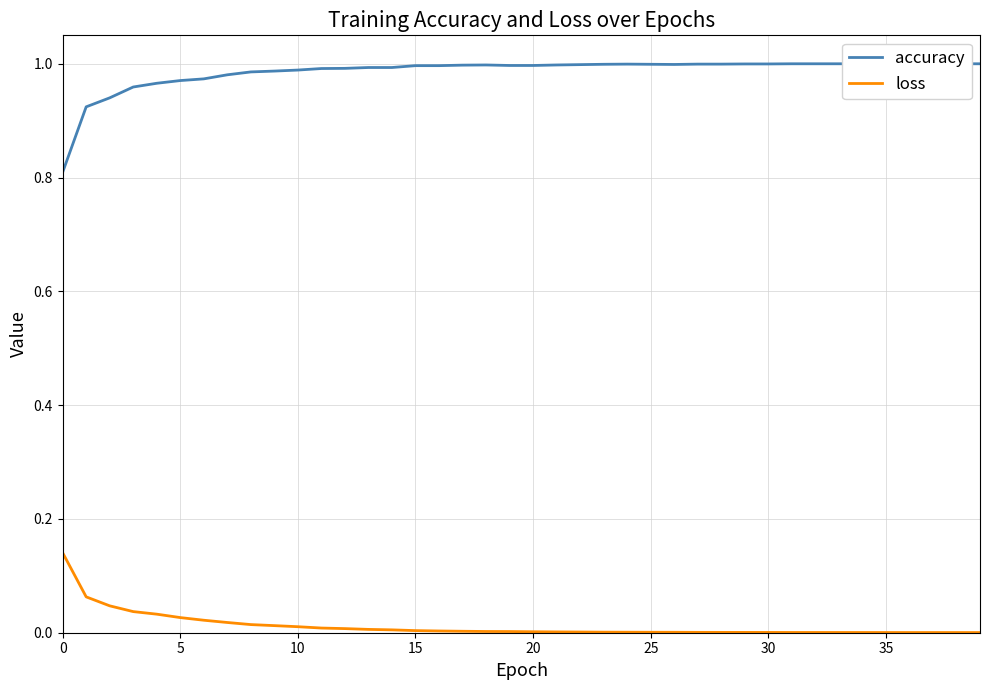

What is the label of the 37th point from the left?

36